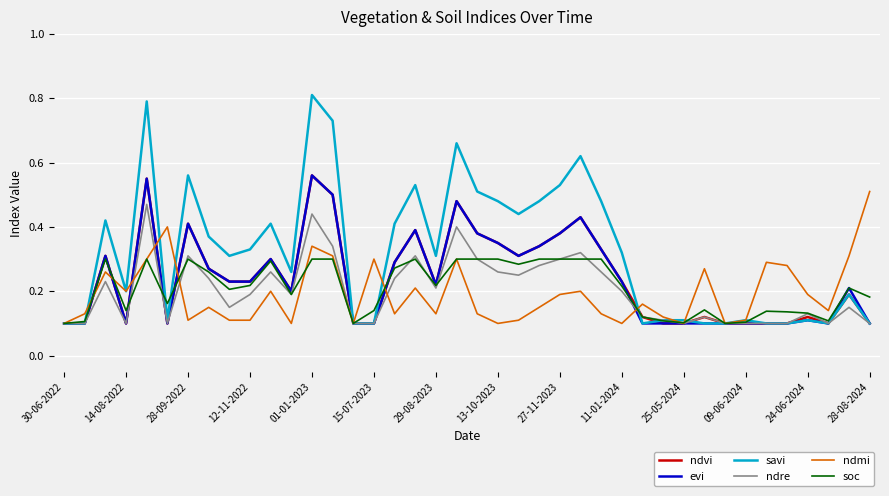

What is the maximum value shown in the chart?

0.8